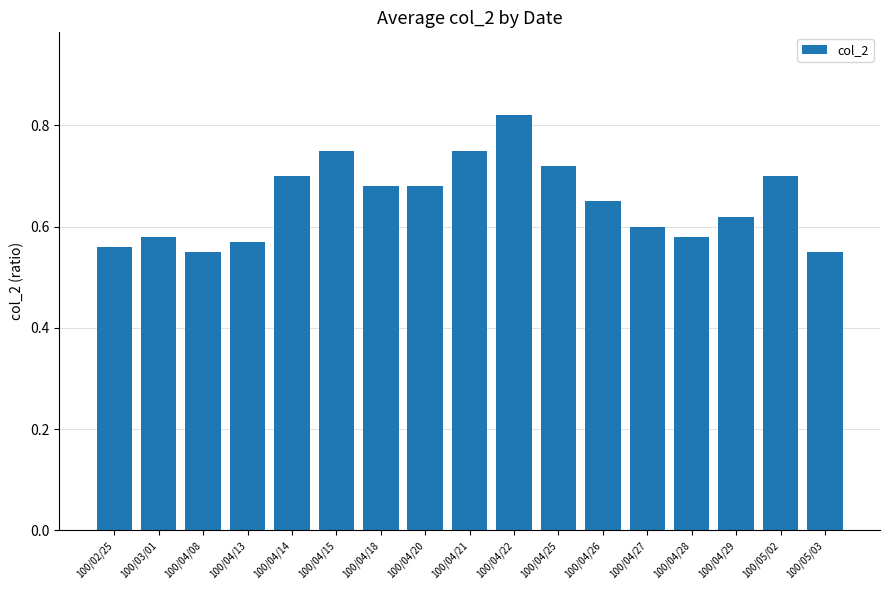

What is the label of the 8th bar from the right?

100/04/22